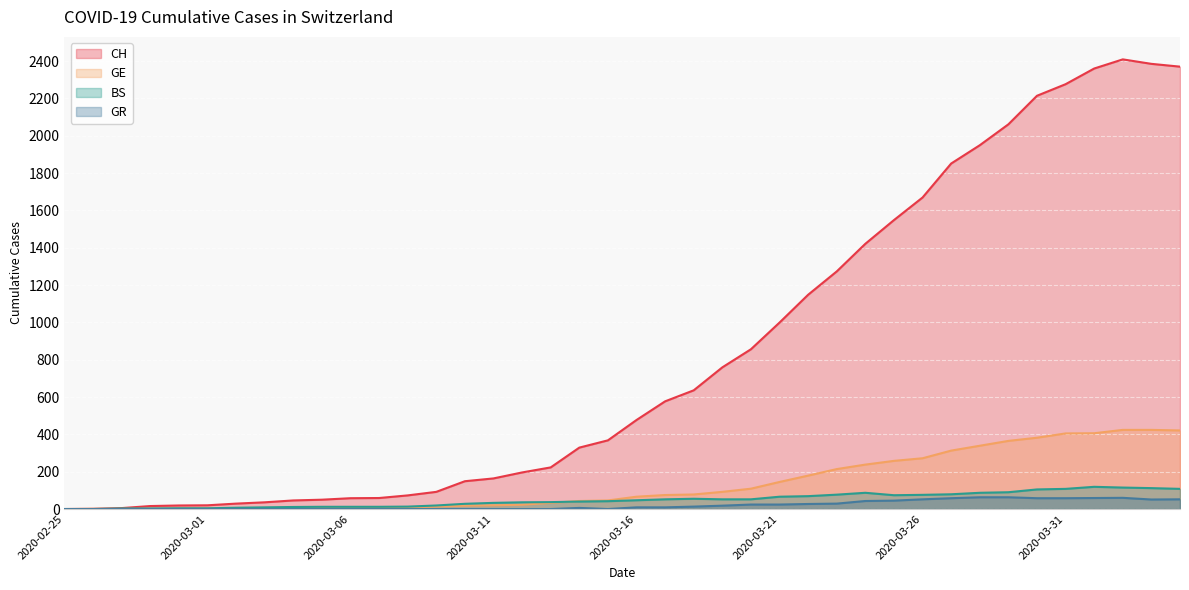

At how many categories does at least one series exceed 920?

15